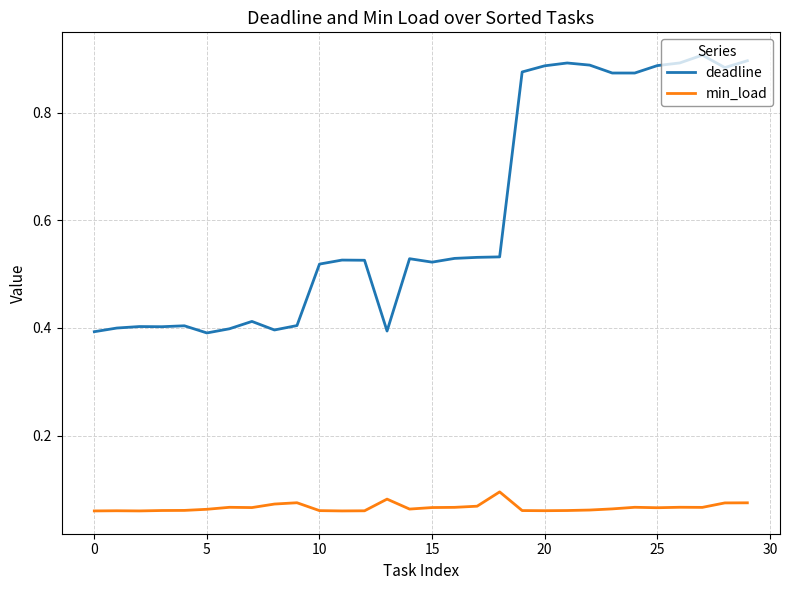

Rank the series by their average value, from lowest to highest.

min_load, deadline